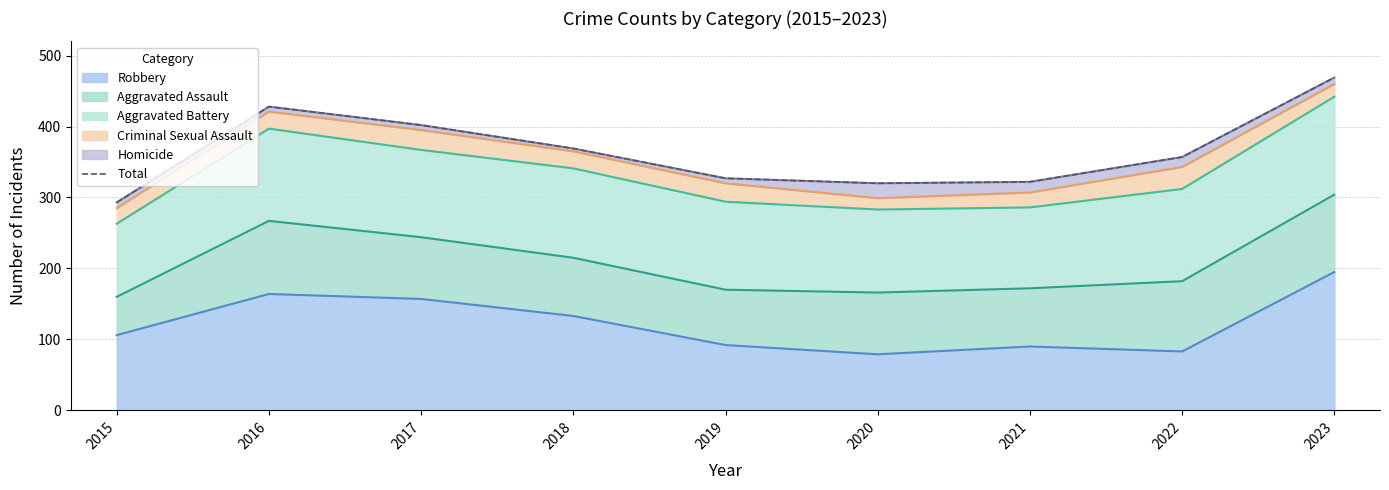

Where does the data first go above 357?

2016